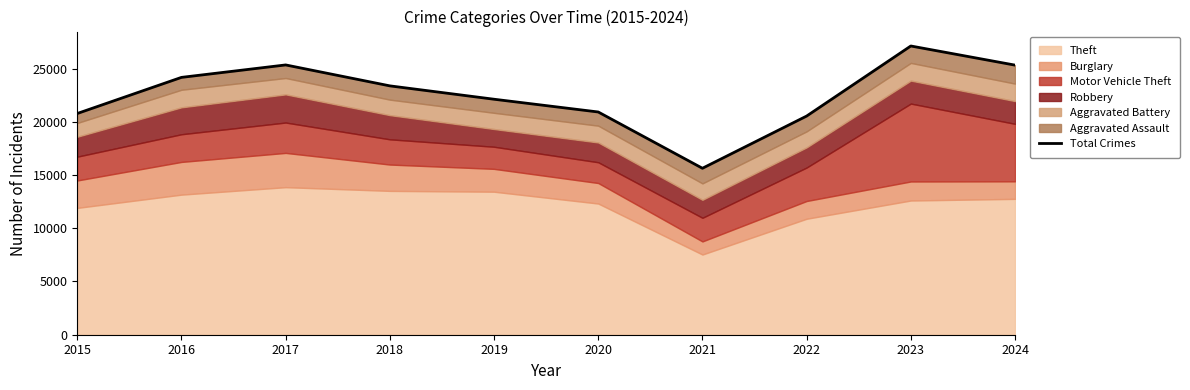

The value at 2018 is 38143. True or false?

False